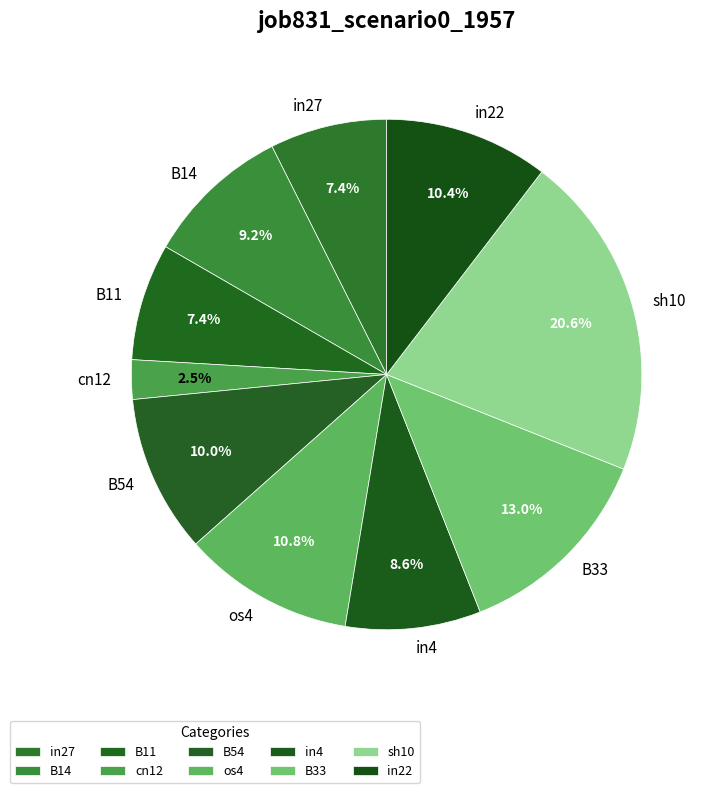

What is the smallest slice in the pie chart?

cn12